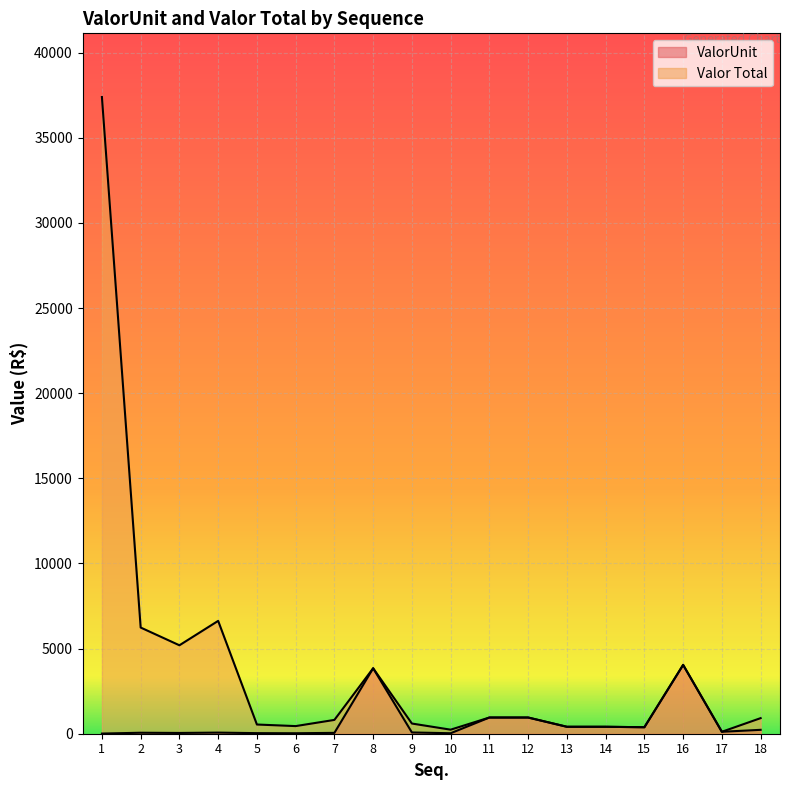

True or false: Valor Total and ValorUnit intersect in this chart.

False